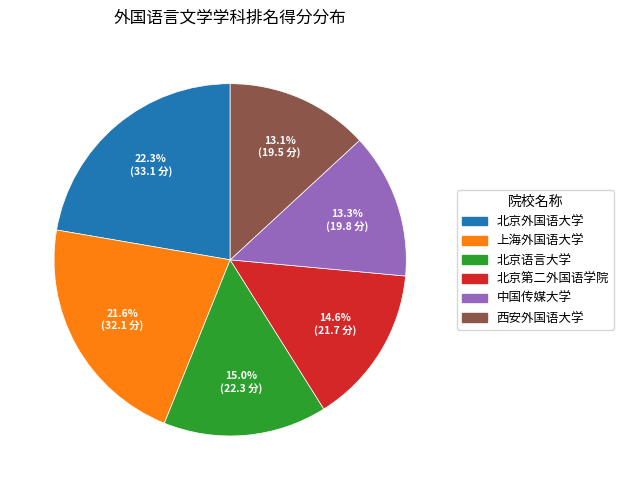

To the nearest percent, what portion does 中国传媒大学 represent?

13%